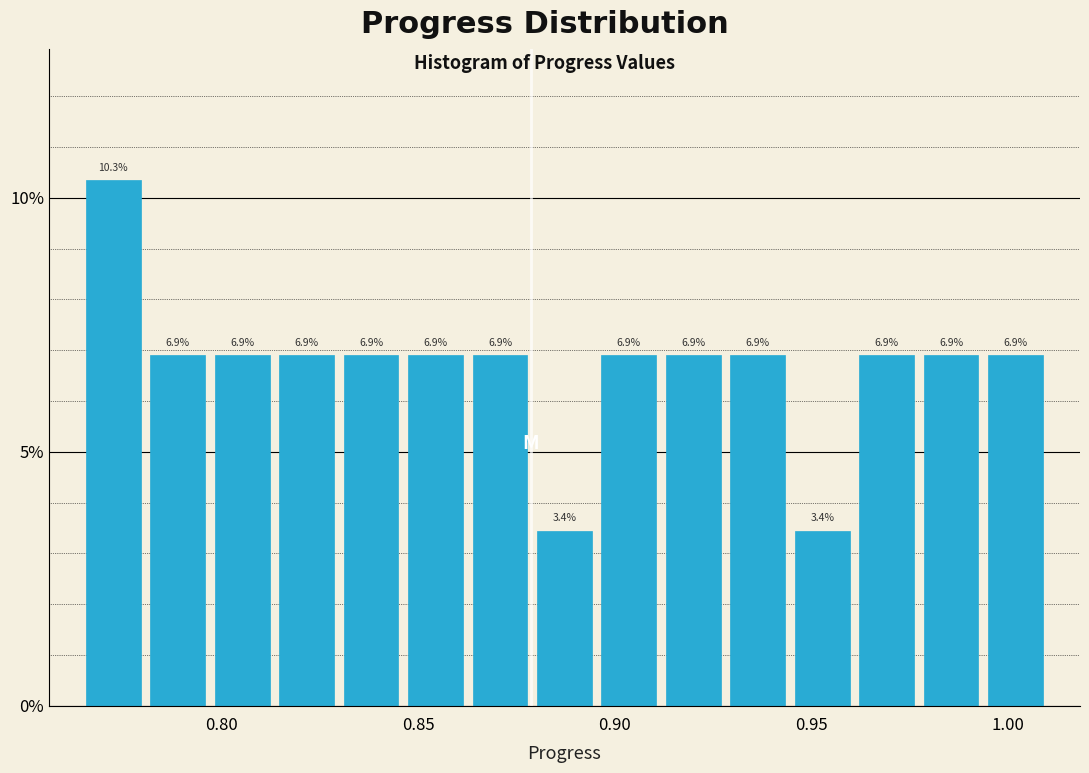

Read against the x-axis, roughly where is the centre of the tallest bar?

0.775